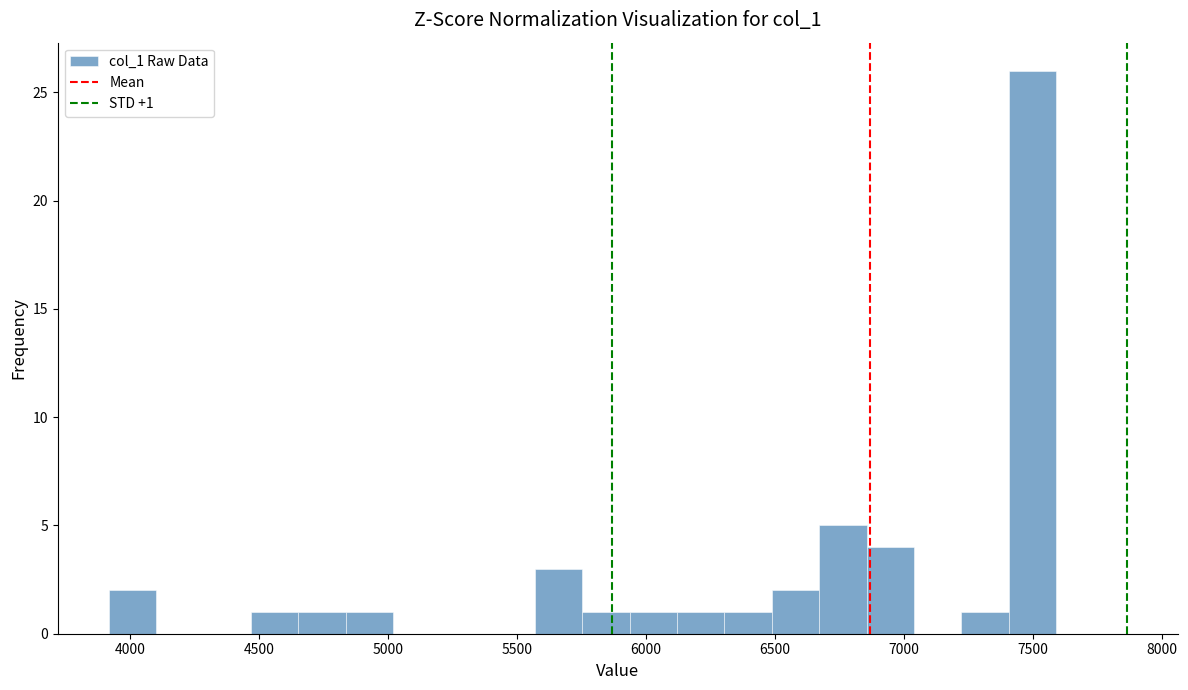

Around what value on the x-axis is the tallest bar? Give the approximate position of its centre, as read against the axis.

7500